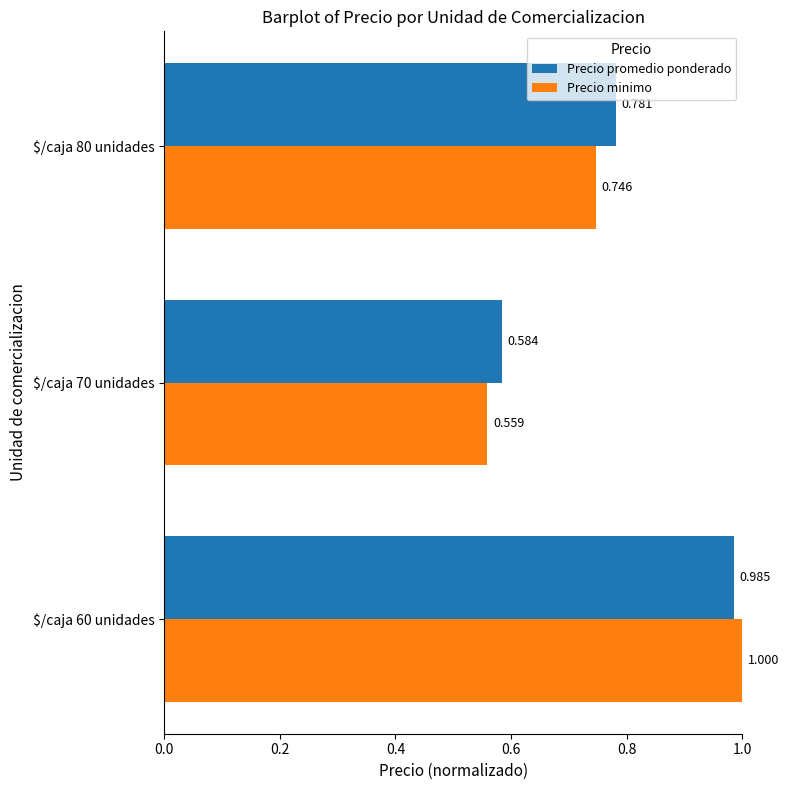

Which category has the lowest value in the Precio promedio ponderado series?

$/caja 70 unidades